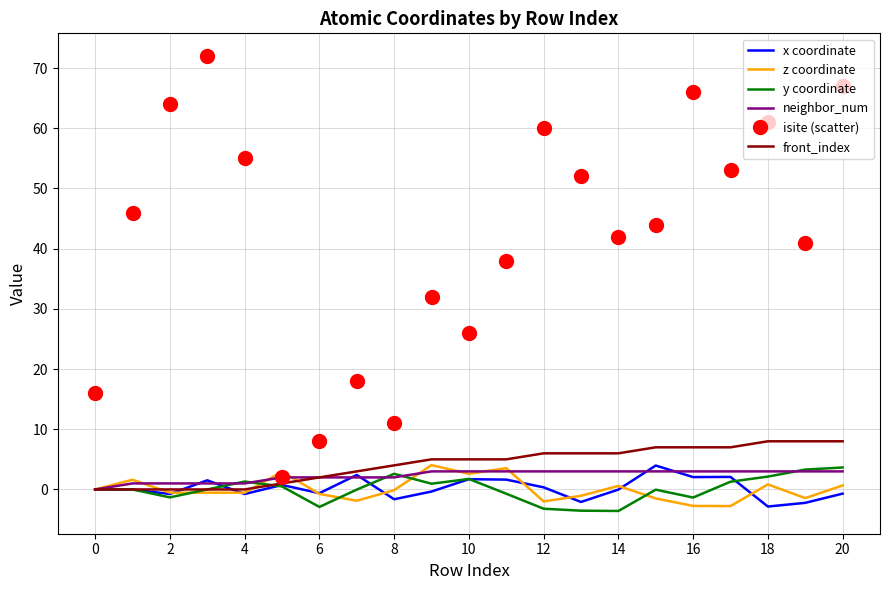

Which series has the largest range (max minus min)?

isite (scatter)